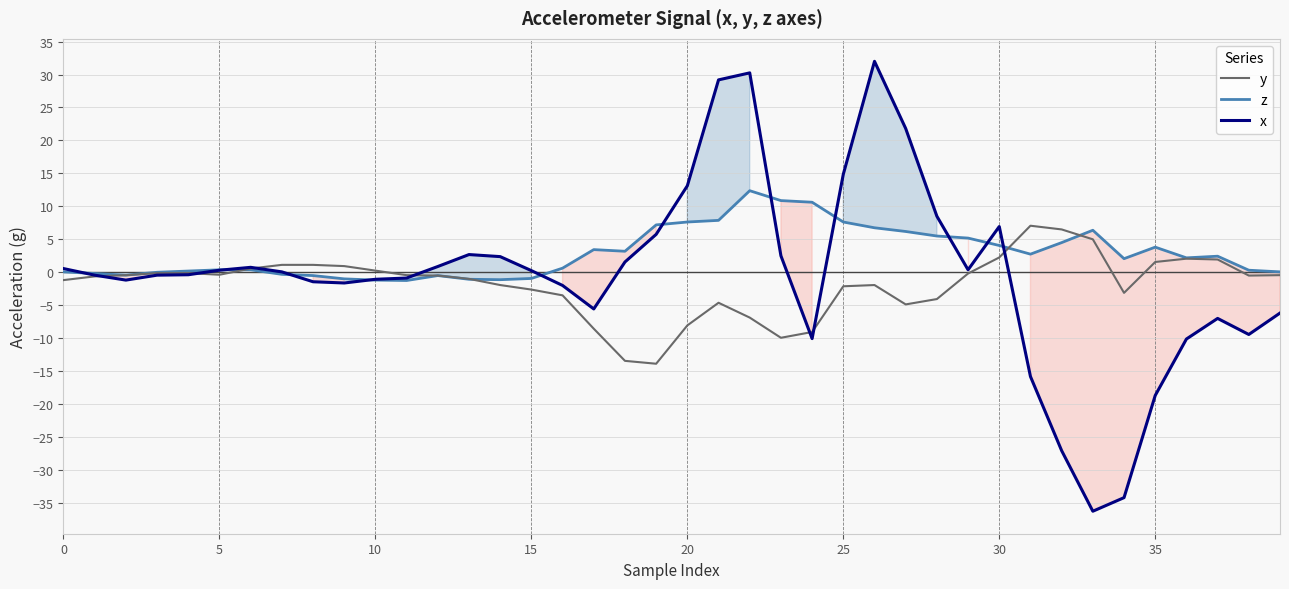

Is it true that y equals -13.9 at 19?

True